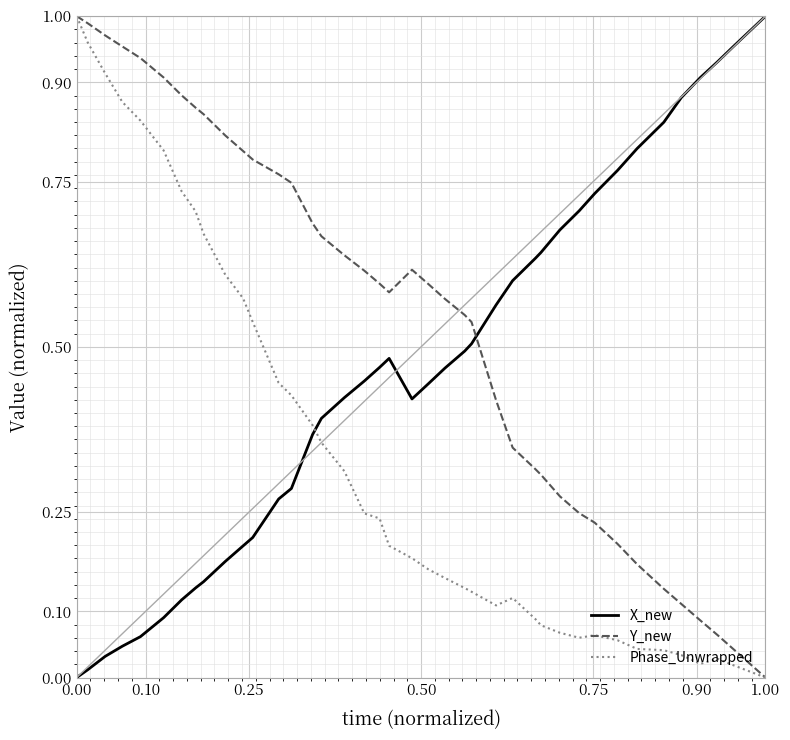

List the series in order of their overall mean, lowest first.

Phase_Unwrapped, X_new, Y_new